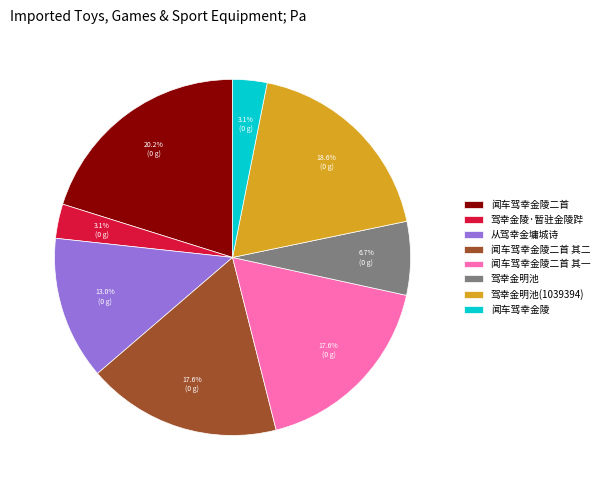

How much of the chart is everything except 闻车驾幸金陵二首 其二?

82.4%